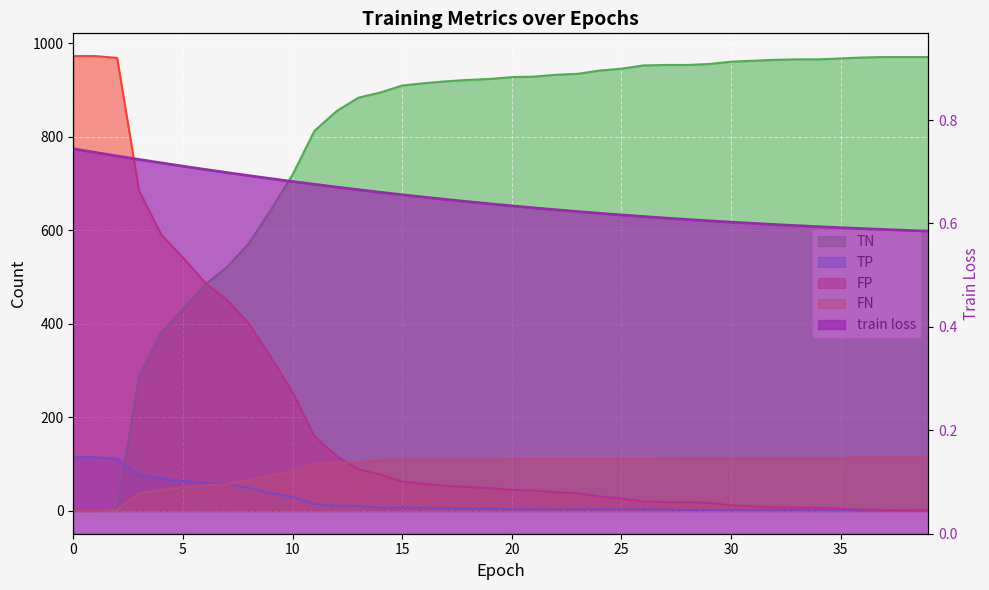

What is the difference between the second highest and minimum values in the FN series?

114.0